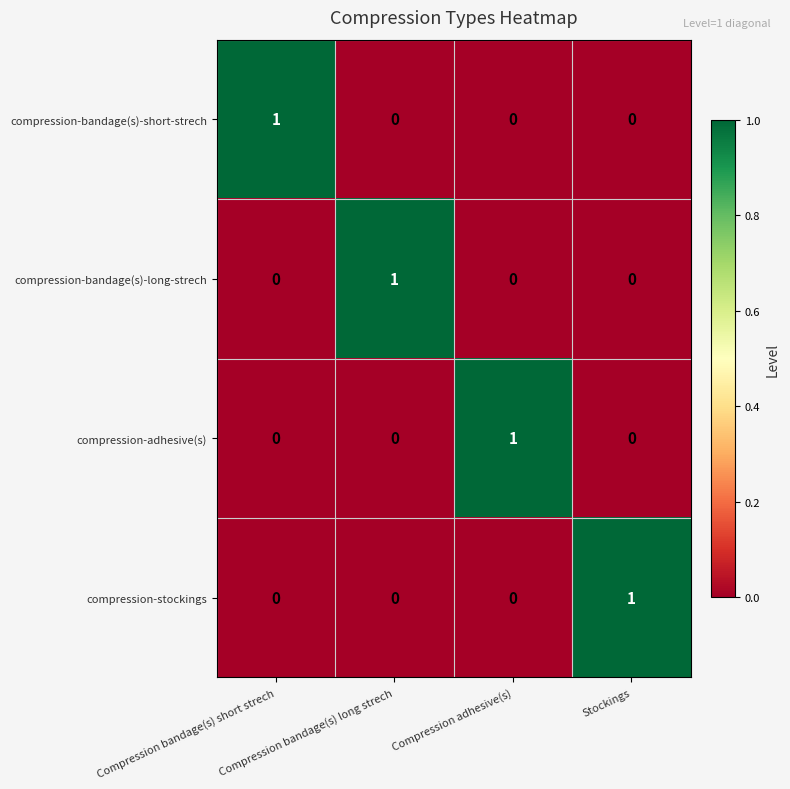

At how many categories does at least one series exceed 0?

4